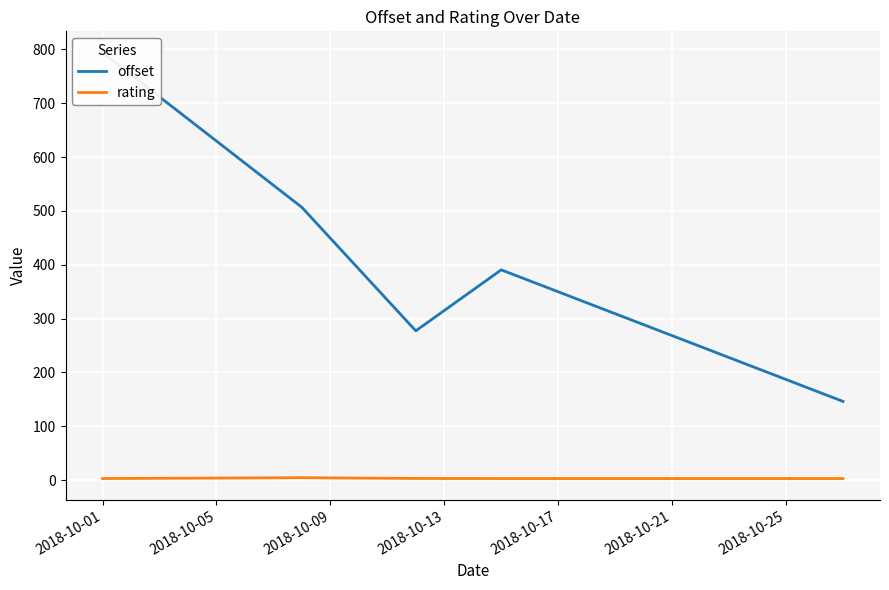

What is the difference between the rating values at 2018-10-05 and 2018-10-17?

1.6